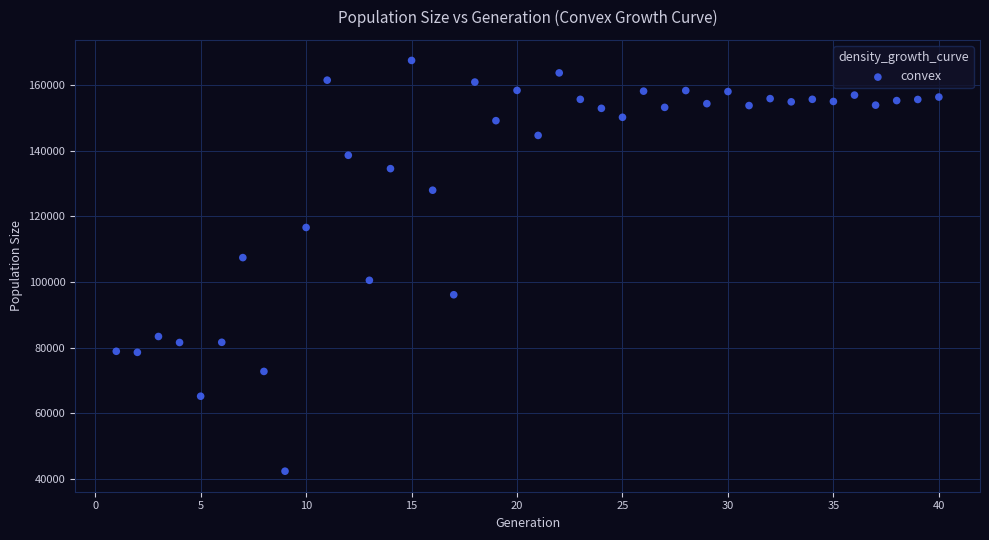

What is the range of Y values (max minus min)?

125139